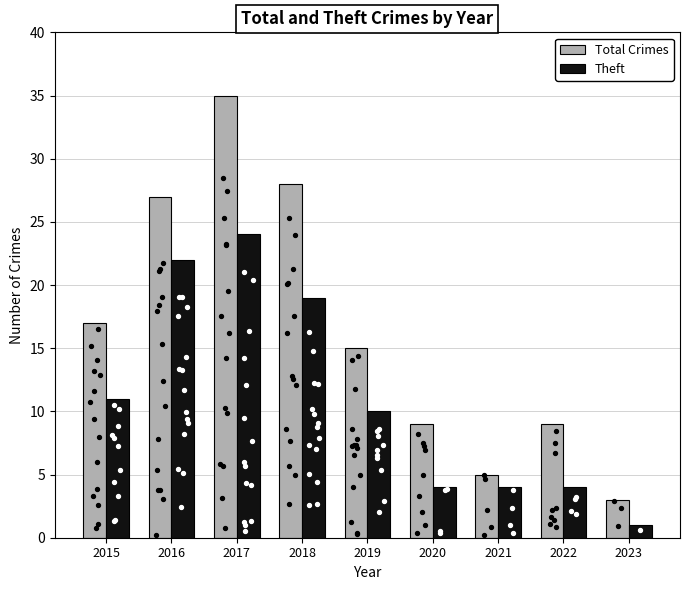

Which series reaches the maximum Y coordinate?

Total Crimes